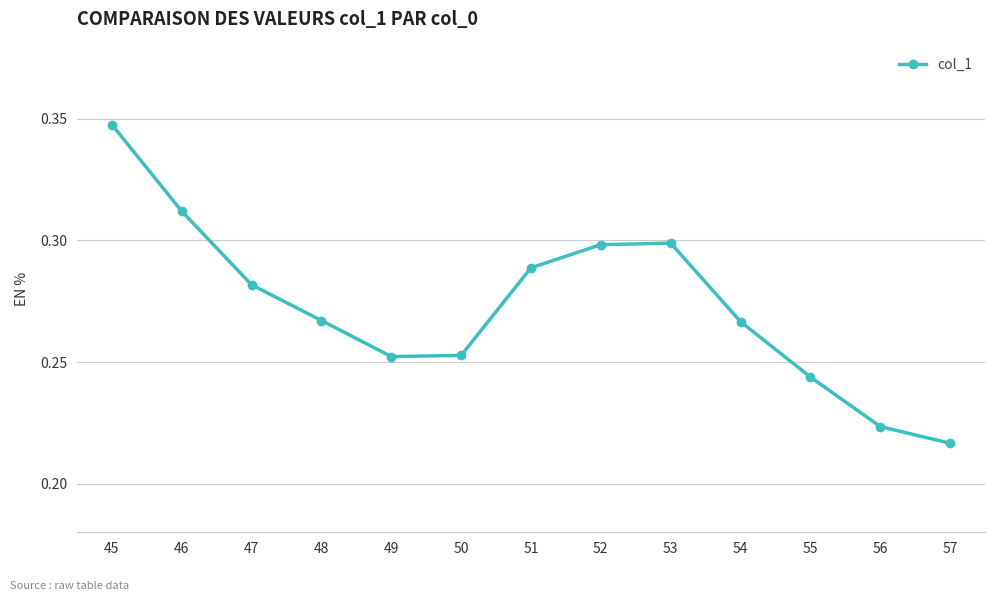

Where is the data nearest to the value 0?

57